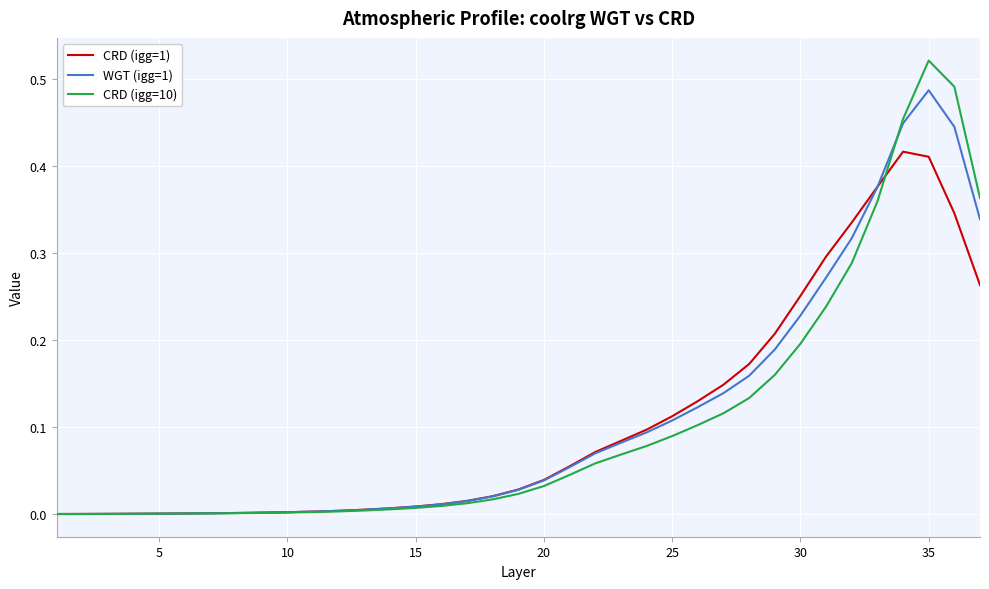

Which series has the widest spread of values?

CRD (igg=10)